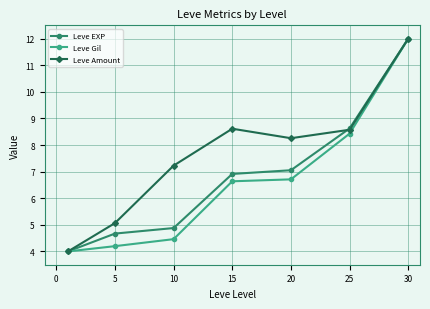

At how many categories does at least one series exceed 8?

4